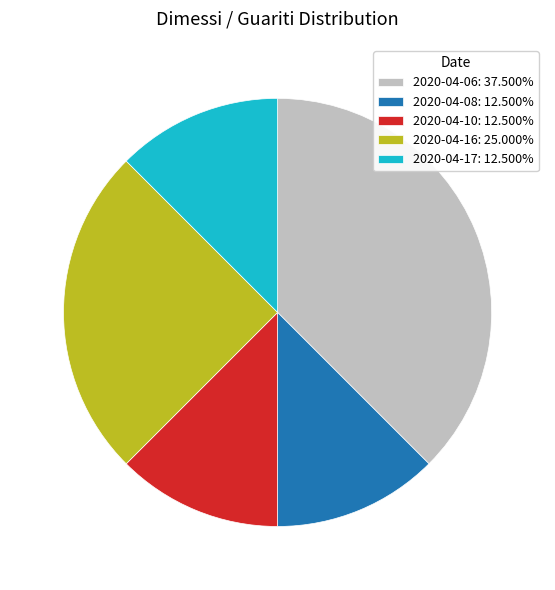

Is the sum of 2020-04-17: 12.500% and 2020-04-08: 12.500% greater than half?

No